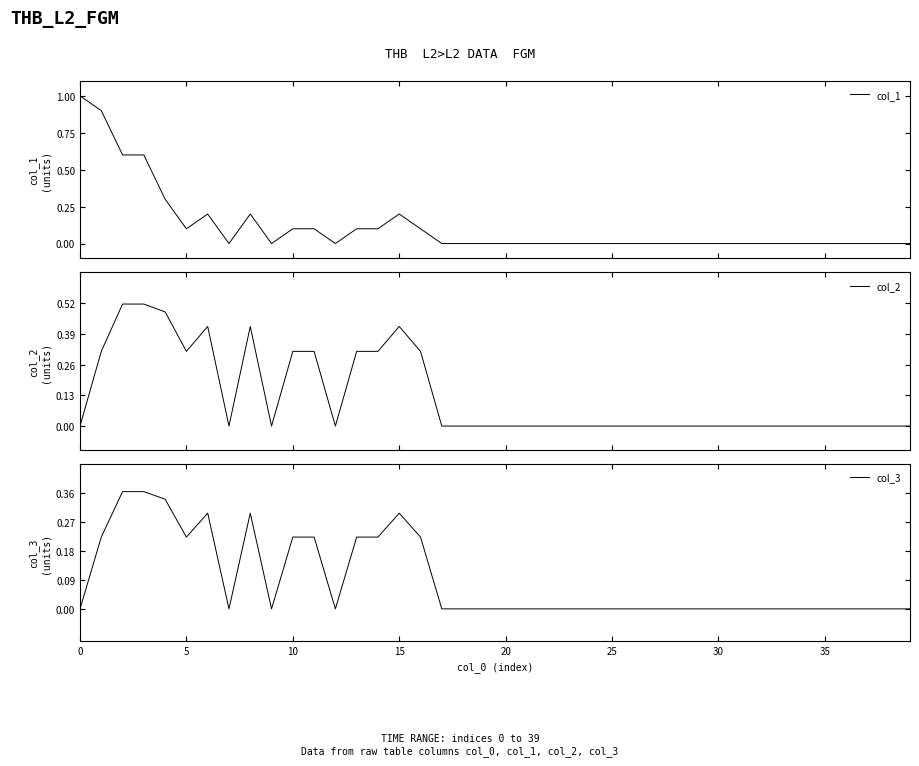

What is the maximum value for col_1?

1.0